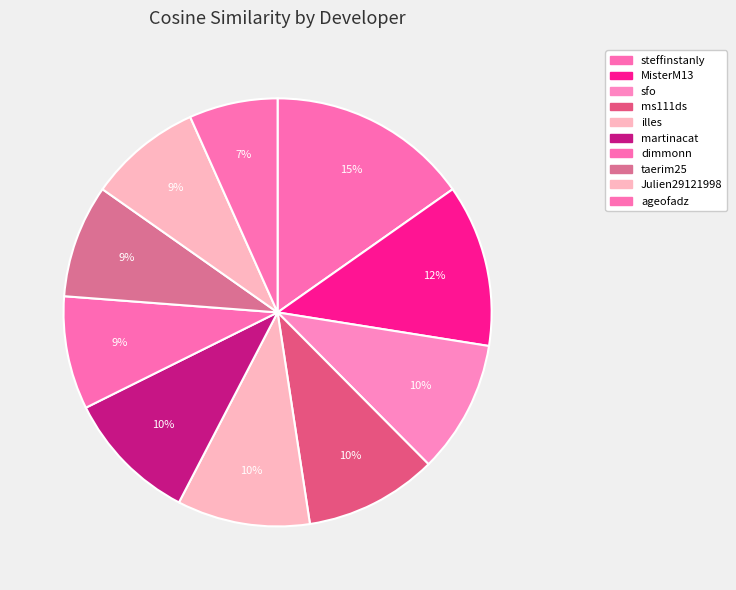

To the nearest percent, what is the difference between the ageofadz and taerim25 slice percentages?

2%